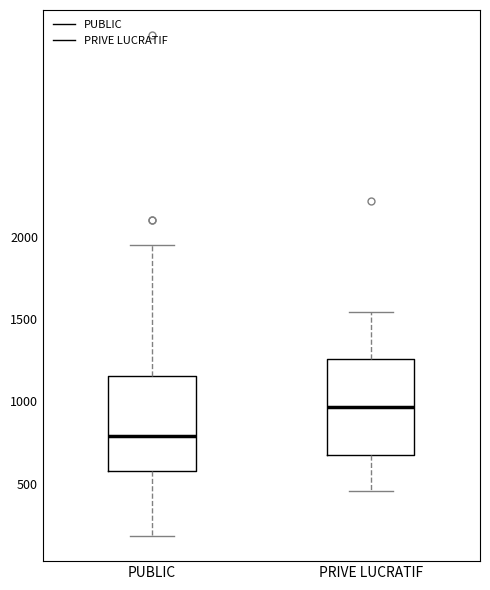

Reading left to right, transcribe this box plot: for each box, give where its median line is, the range the box spans, and where its two whiskers end, as read against the y-axis. The values are not printed on the chart, so give them approximately, as read against the axis.

PUBLIC: median 800, box 600 to 1150, whiskers 200 to 1950
PRIVE LUCRATIF: median 950, box 650 to 1250, whiskers 450 to 1550